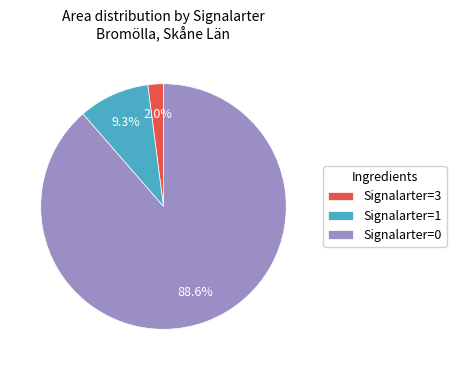

To the nearest percent, what is the average slice percentage?

33%